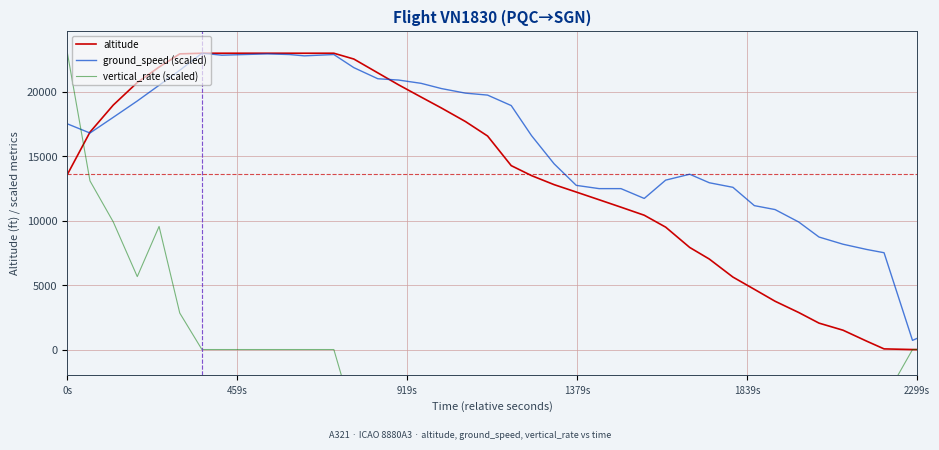

Does the chart have visible grid lines?

Yes